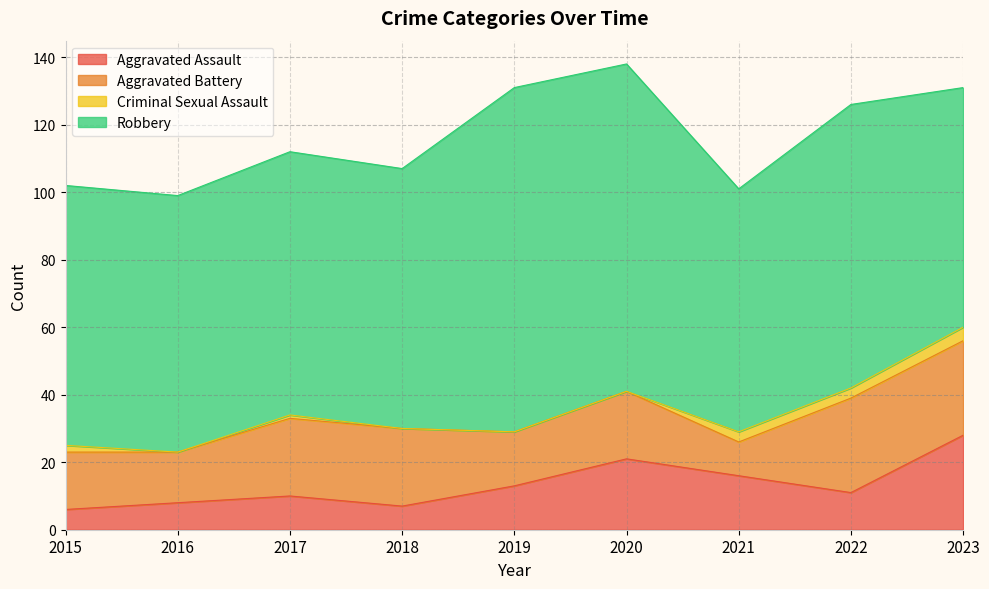

Reading right to left, what are all the values shown in this chart?

Aggravated Assault: 28	11	16	21	13	7	10	8	6
Aggravated Battery: 28	28	10	20	16	23	23	15	17
Criminal Sexual Assault: 4	3	3	0	0	0	1	0	2
Robbery: 71	84	72	97	102	77	78	76	77